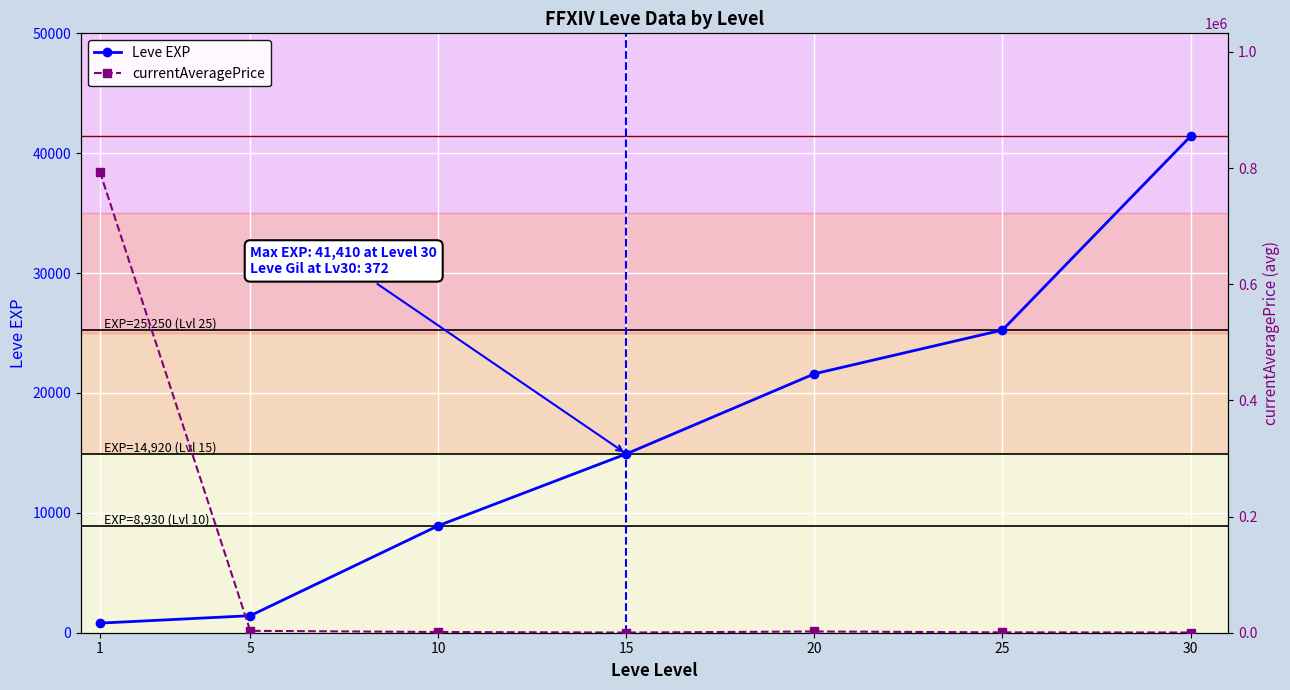

Does the chart display data point markers on the line(s)?

Yes